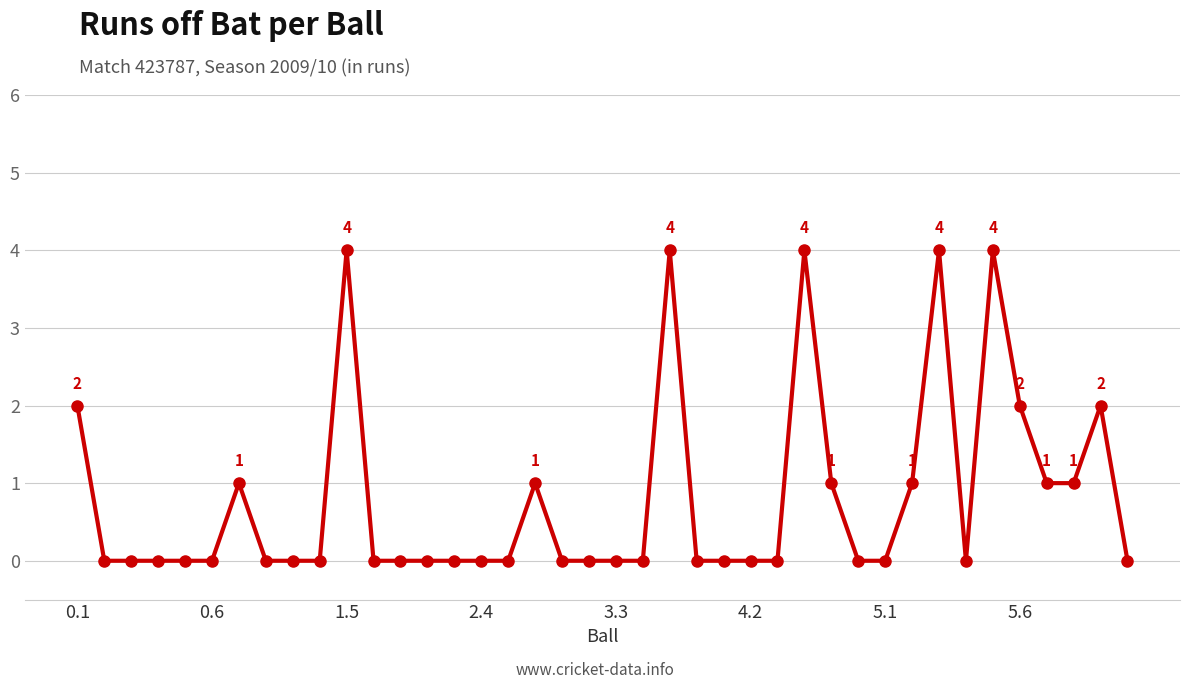

True or false: the data has more than 0 interior local peaks.

True